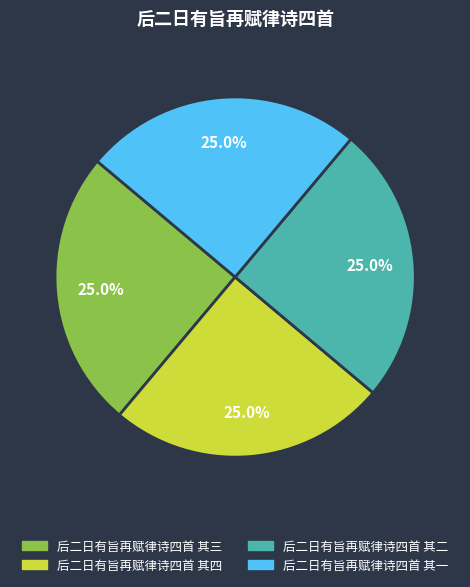

How much of the chart is everything except 后二日有旨再赋律诗四首 其四?

75.0%